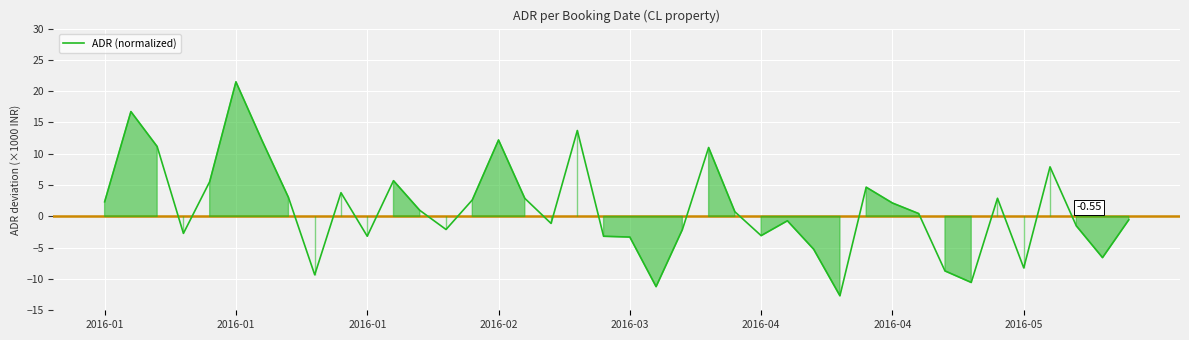

True or false: there are more than 2 points higher than both neighbors.

True